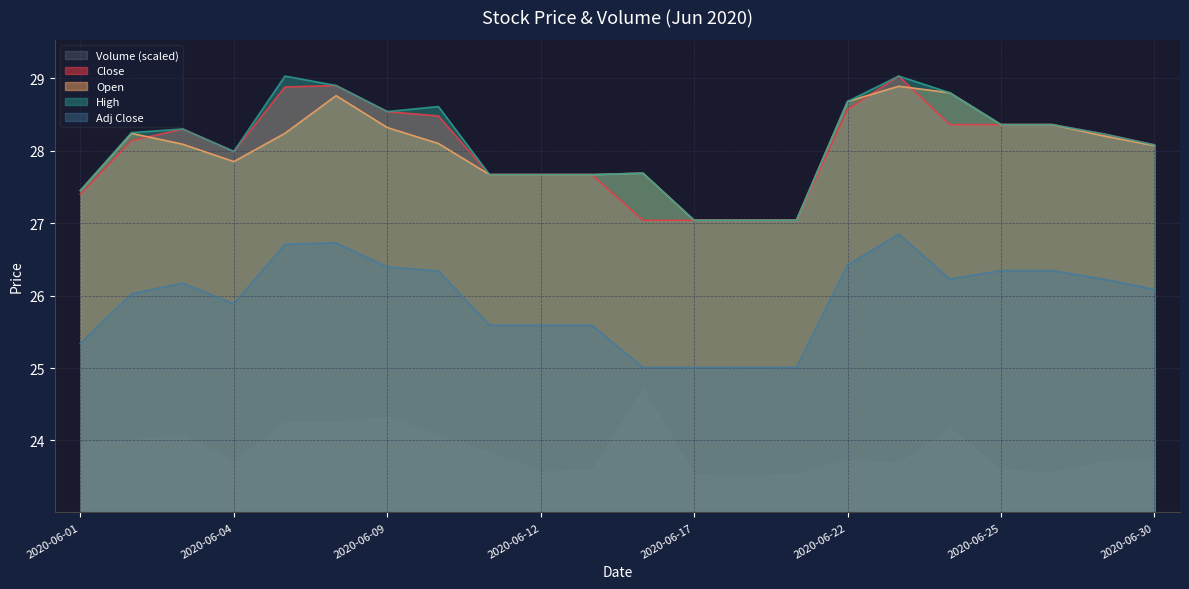

True or false: High and Adj Close intersect in this chart.

False